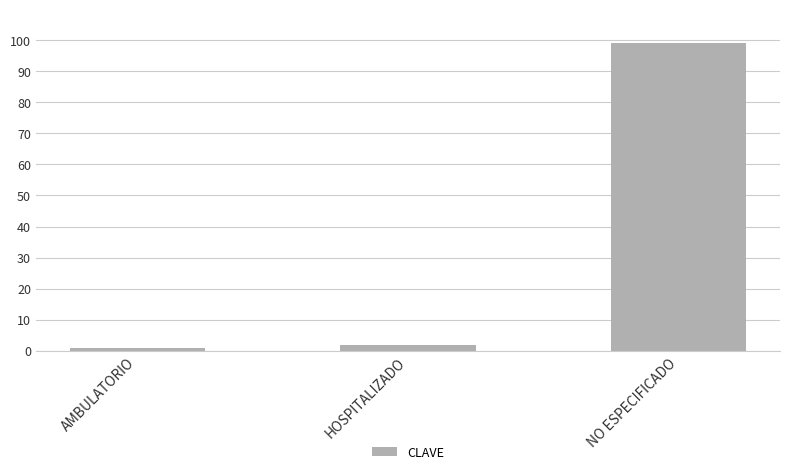

Reading left to right, extract all data points from this chart.

AMBULATORIO=1	HOSPITALIZADO=2	NO ESPECIFICADO=99